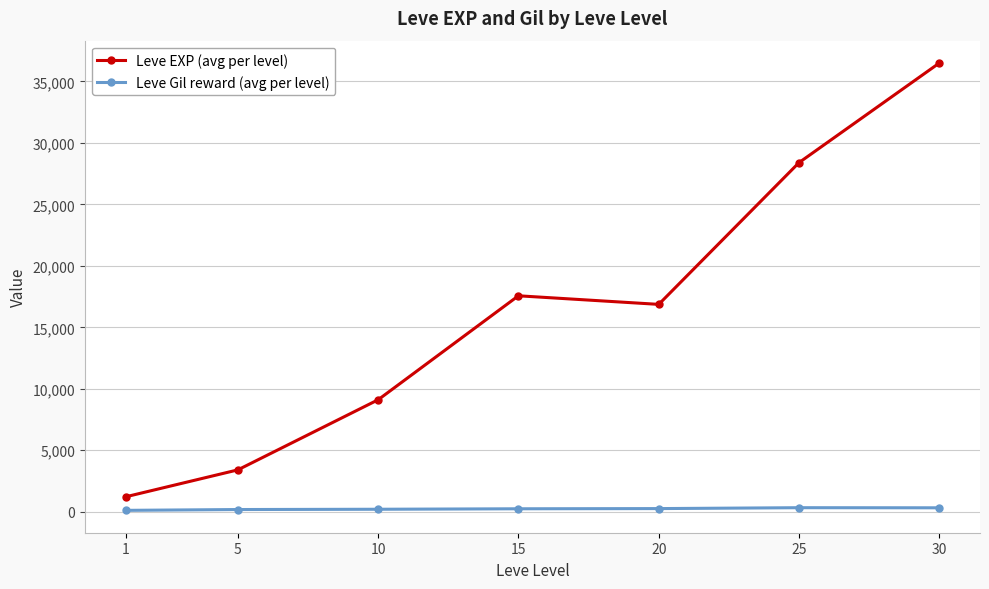

What value does the Leve Gil reward (avg per level) series have at 25?

329.7